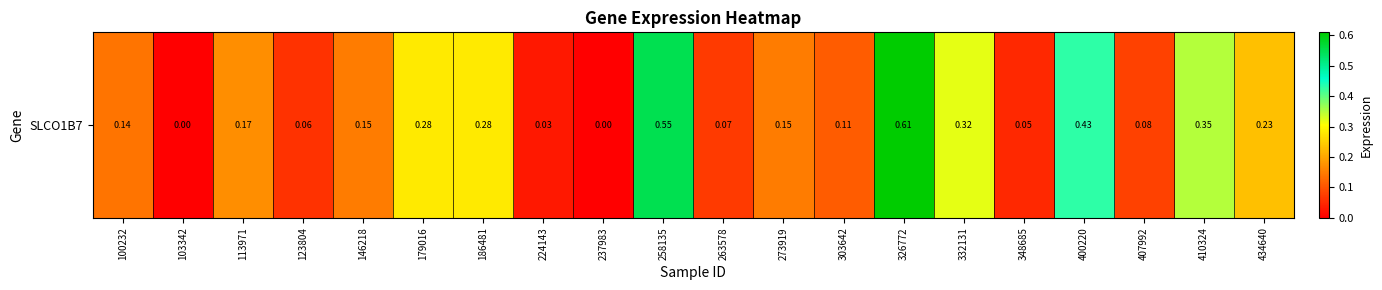

True or false: the data shows 0.3 at 273919.

False